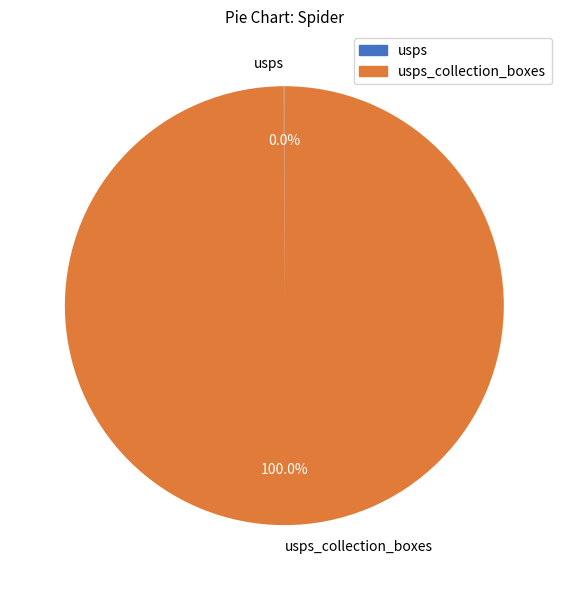

Is there a majority slice in this chart?

Yes